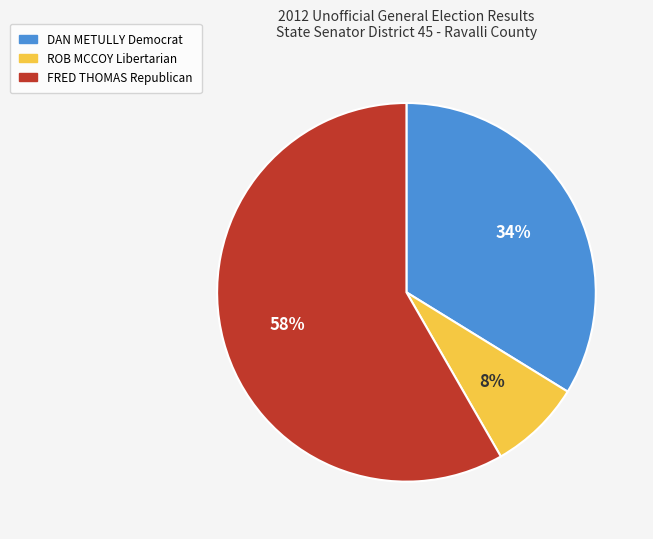

Do ROB MCCOY Libertarian and DAN METULLY Democrat together represent more than half of the pie?

No